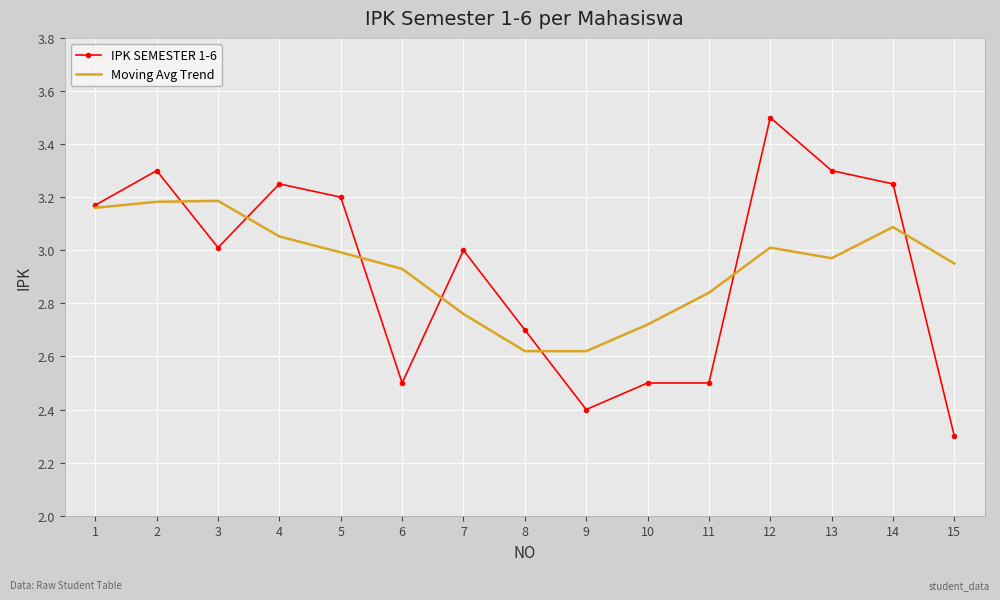

The IPK SEMESTER 1-6 series shows 4.8 at 4. True or false?

False